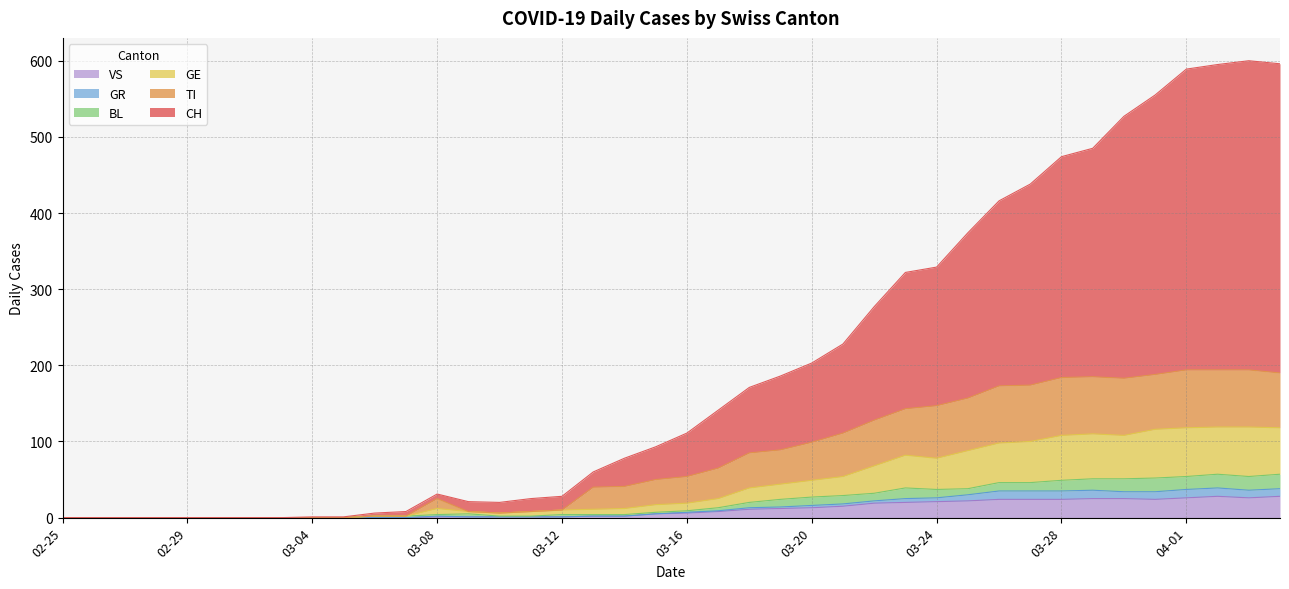

In CH, how many points are higher than both neighbors (excluding endpoints)?

2